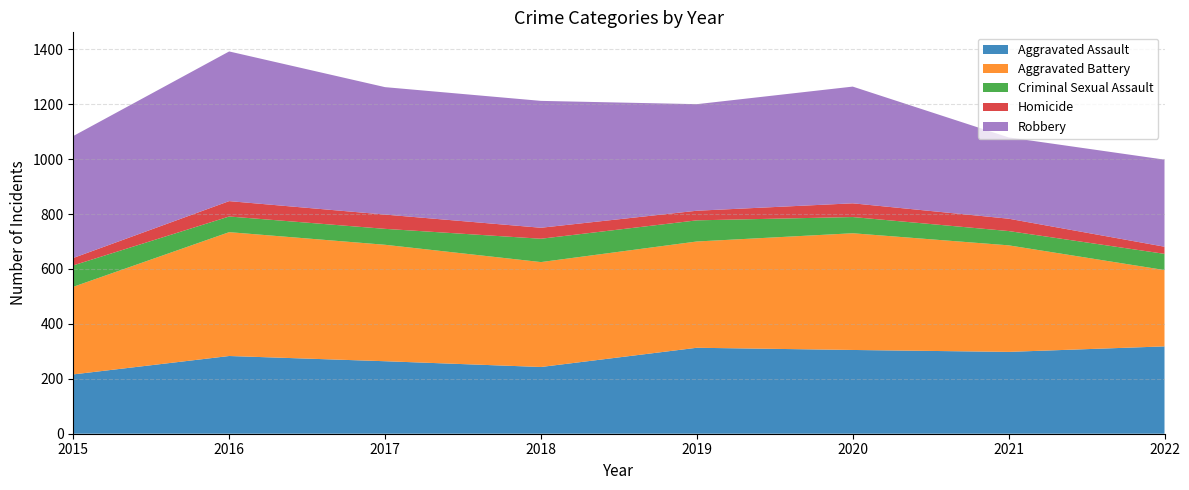

Reading left to right, what are all the values shown in this chart?

Aggravated Assault: 2015=216	2016=283	2017=264	2018=243	2019=313	2020=305	2021=298	2022=318
Aggravated Battery: 2015=319	2016=451	2017=424	2018=382	2019=387	2020=425	2021=388	2022=278
Criminal Sexual Assault: 2015=78	2016=57	2017=58	2018=85	2019=77	2020=59	2021=52	2022=59
Homicide: 2015=27	2016=56	2017=52	2018=40	2019=35	2020=50	2021=45	2022=26
Robbery: 2015=444	2016=545	2017=464	2018=462	2019=388	2020=425	2021=296	2022=317